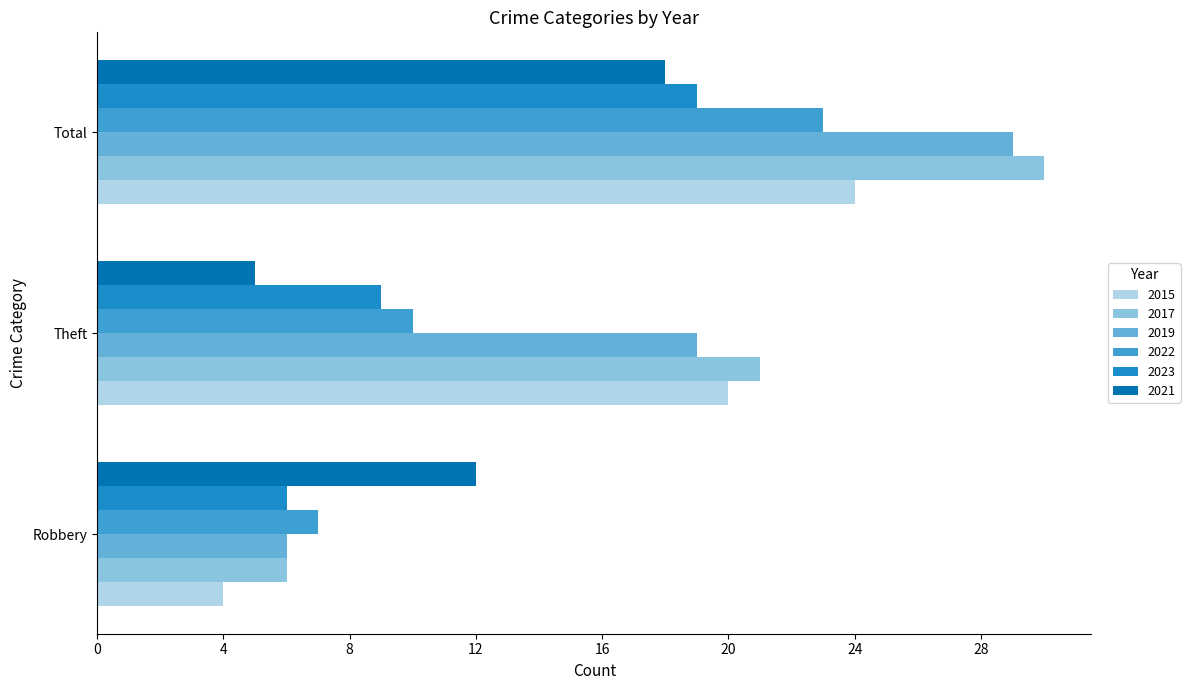

Which series has the largest total across all categories?

2017